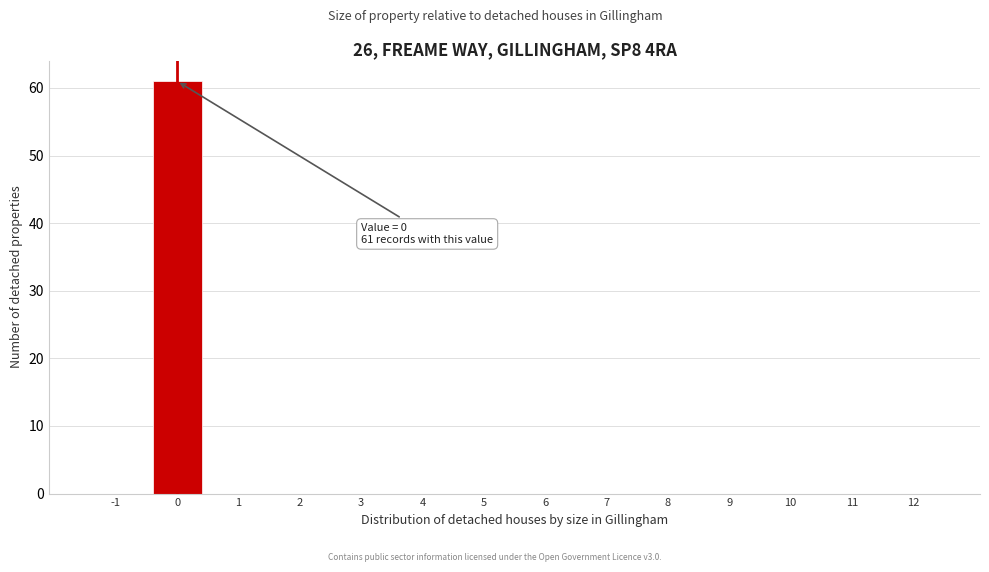

Reading left to right, transcribe all the data shown in this chart.

-1=0	0=61	1=0	2=0	3=0	4=0	5=0	6=0	7=0	8=0	9=0	10=0	11=0	12=0